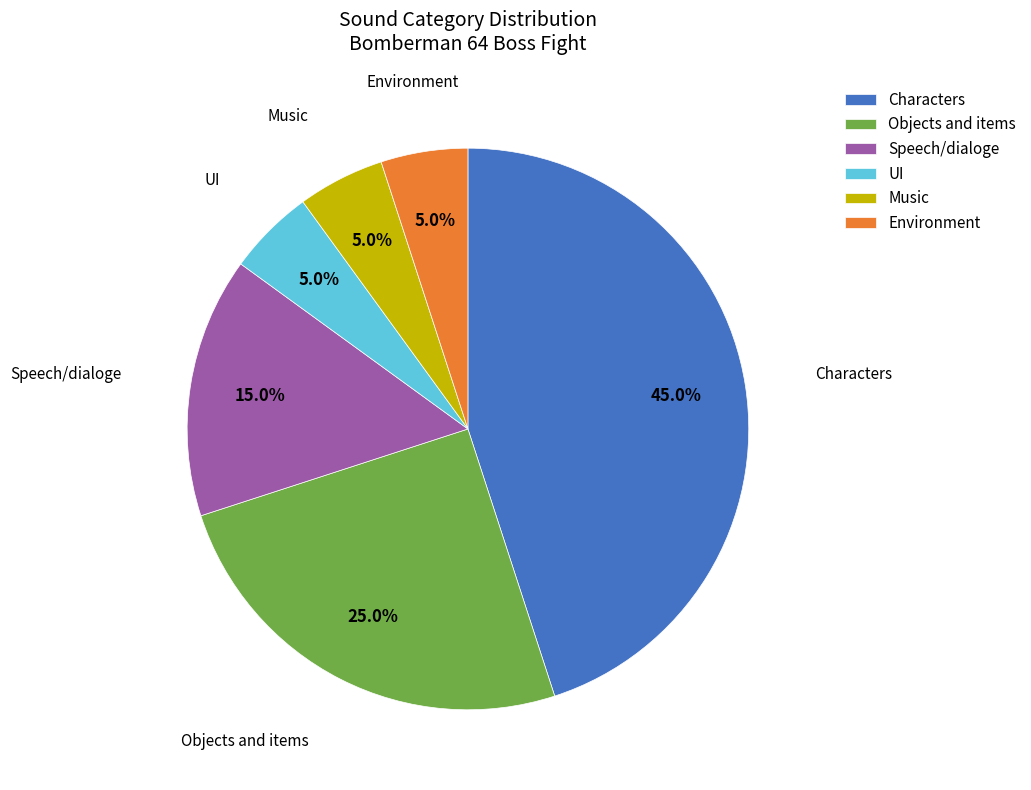

Which slice is the largest?

Characters